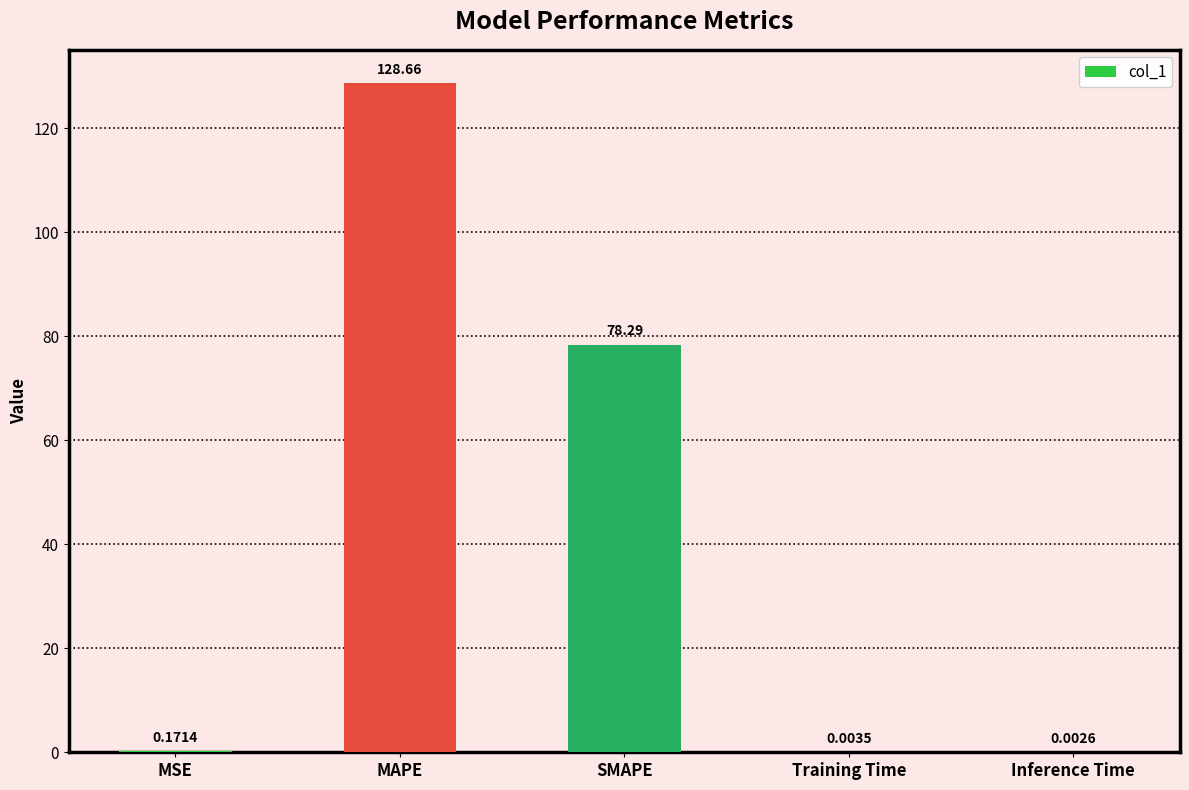

Which label corresponds to the largest value in the chart?

MAPE